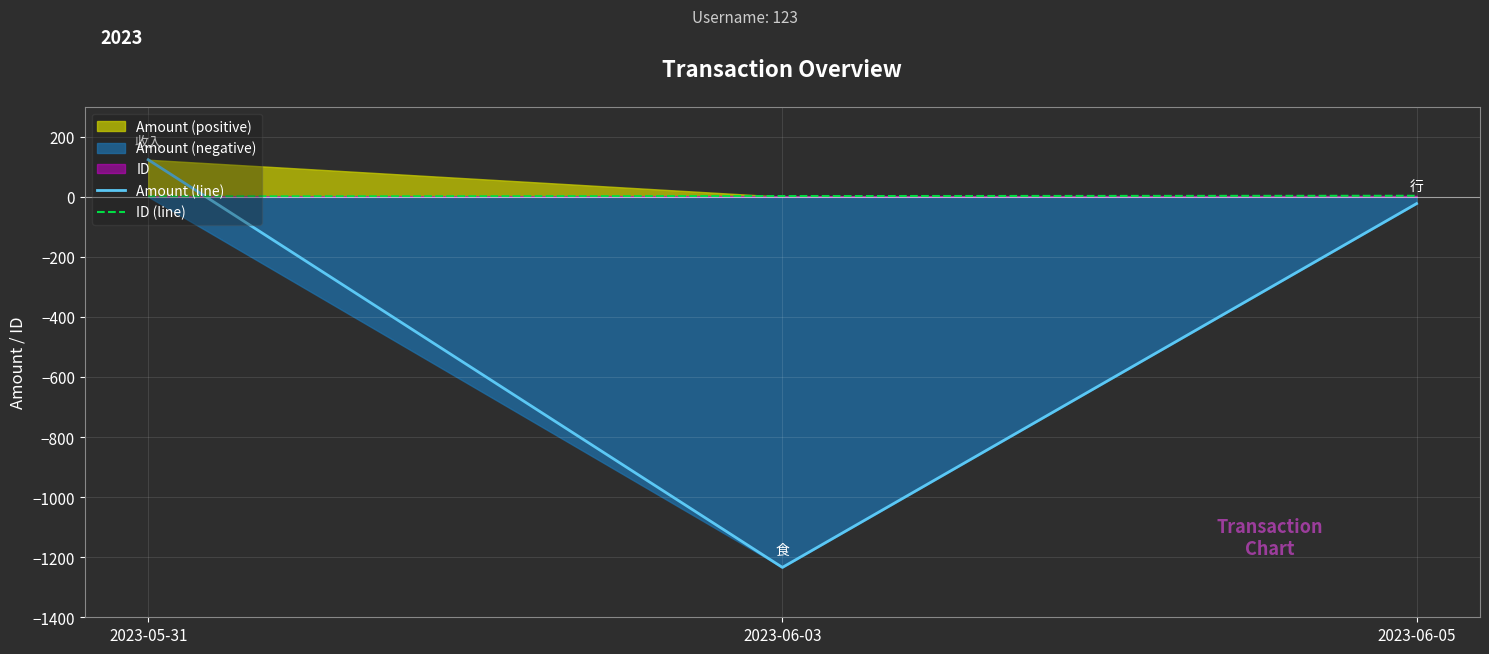

Does the chart display data point markers on the line(s)?

No